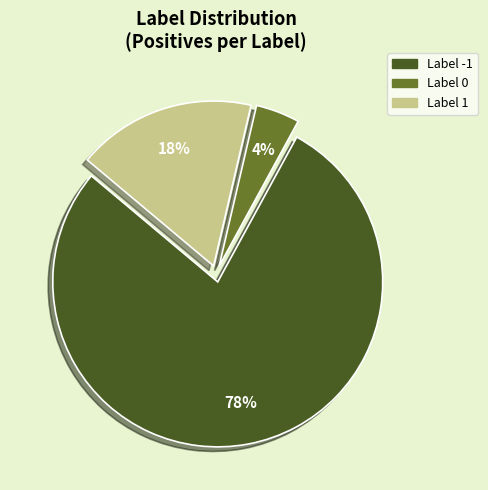

To the nearest percent, what is the average slice percentage?

33%